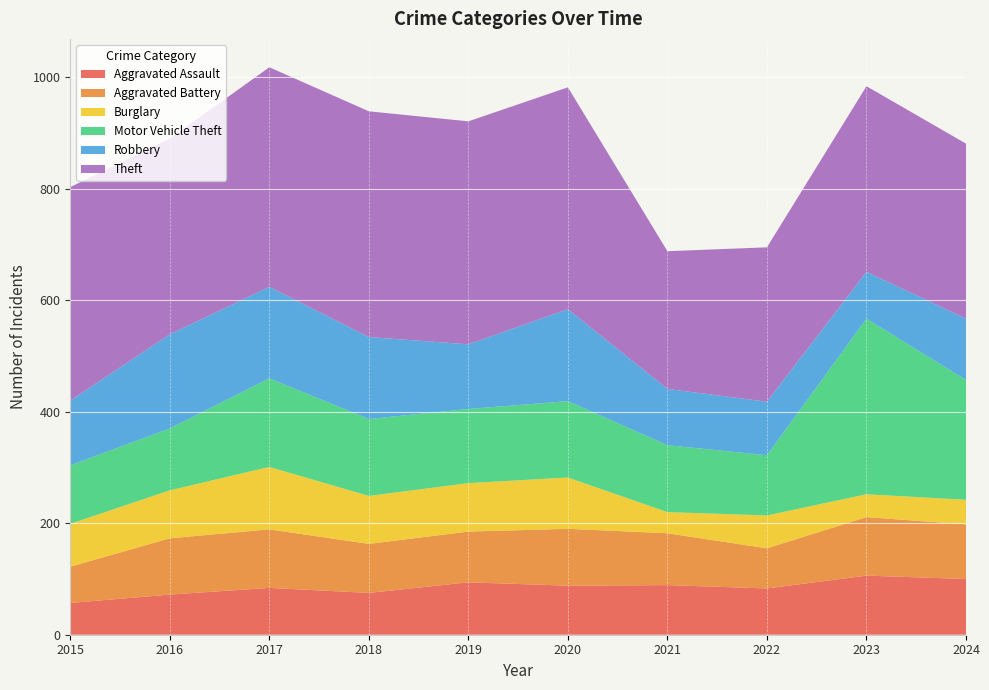

Reading left to right, list all the values displayed in this chart.

Aggravated Assault: 2015=57	2016=72	2017=84	2018=75	2019=94	2020=88	2021=89	2022=83	2023=106	2024=100
Aggravated Battery: 2015=65	2016=101	2017=105	2018=88	2019=91	2020=102	2021=93	2022=72	2023=105	2024=98
Burglary: 2015=77	2016=86	2017=112	2018=86	2019=87	2020=92	2021=38	2022=59	2023=41	2024=44
Motor Vehicle Theft: 2015=105	2016=111	2017=159	2018=138	2019=133	2020=137	2021=120	2022=108	2023=315	2024=215
Robbery: 2015=116	2016=169	2017=164	2018=147	2019=116	2020=165	2021=101	2022=96	2023=84	2024=110
Theft: 2015=383	2016=351	2017=394	2018=405	2019=400	2020=398	2021=247	2022=277	2023=333	2024=314